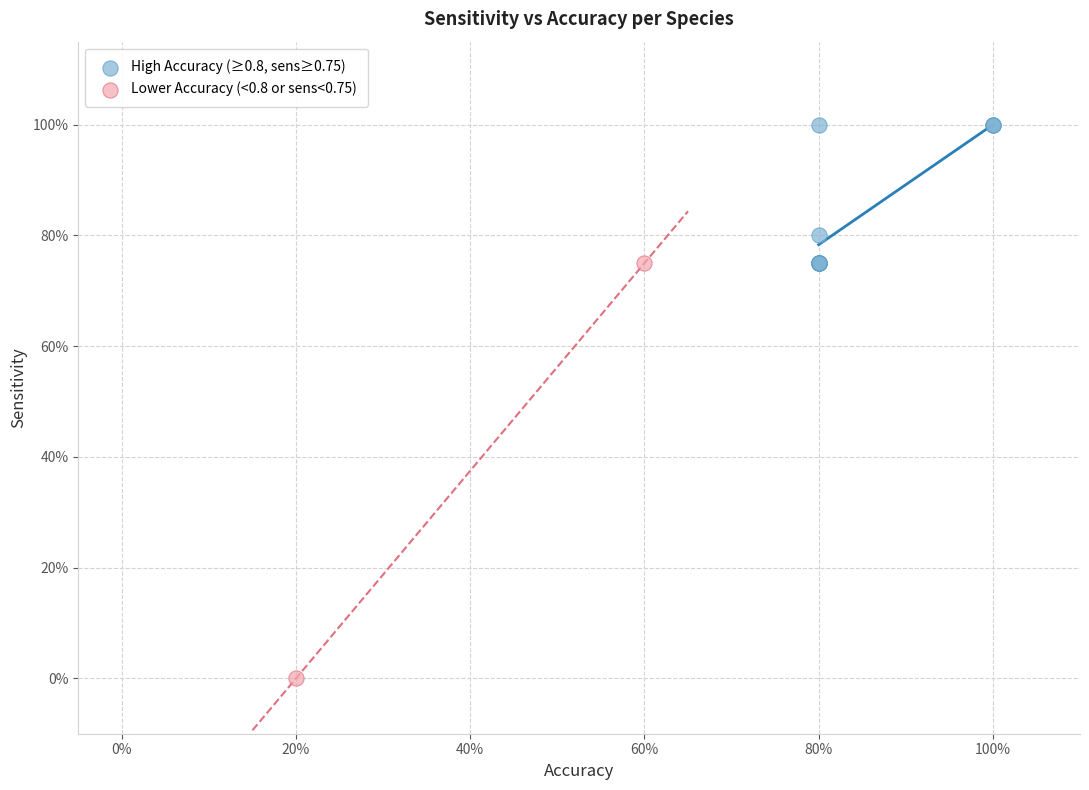

Which series reaches the minimum Y coordinate?

Lower Accuracy (<0.8 or sens<0.75)